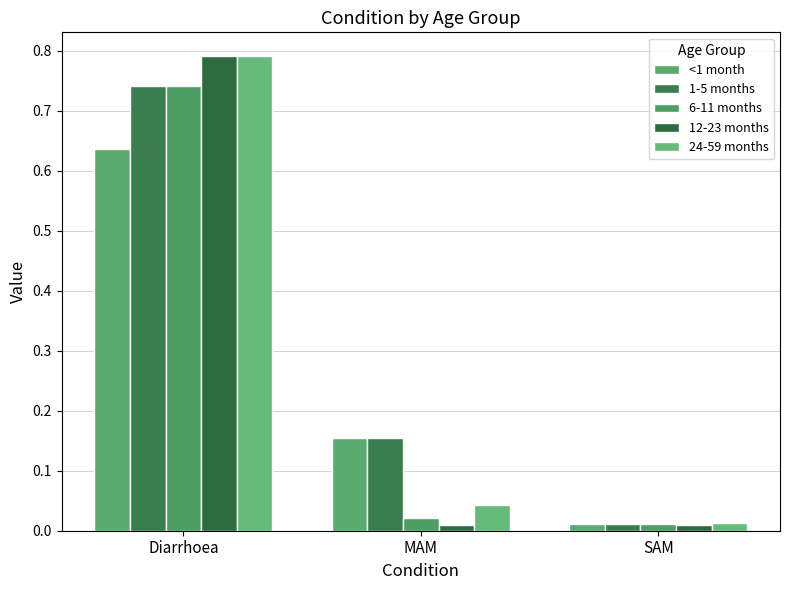

Which category has the lowest value across all series?

SAM